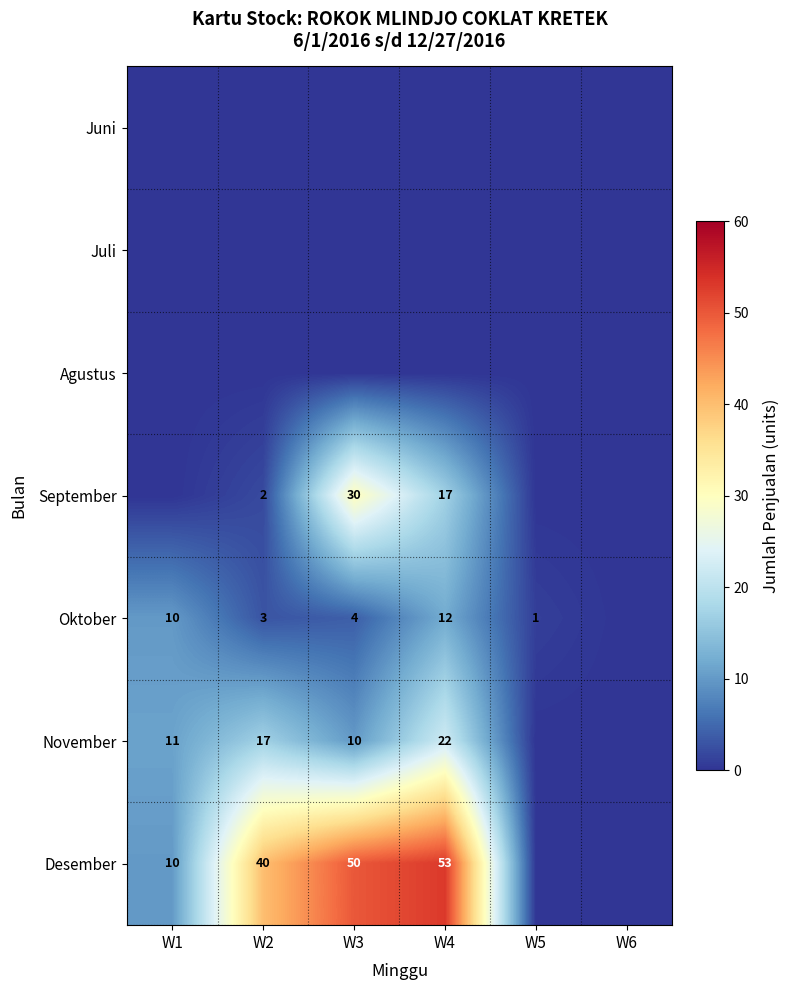

Count the number of data series in this chart.

7